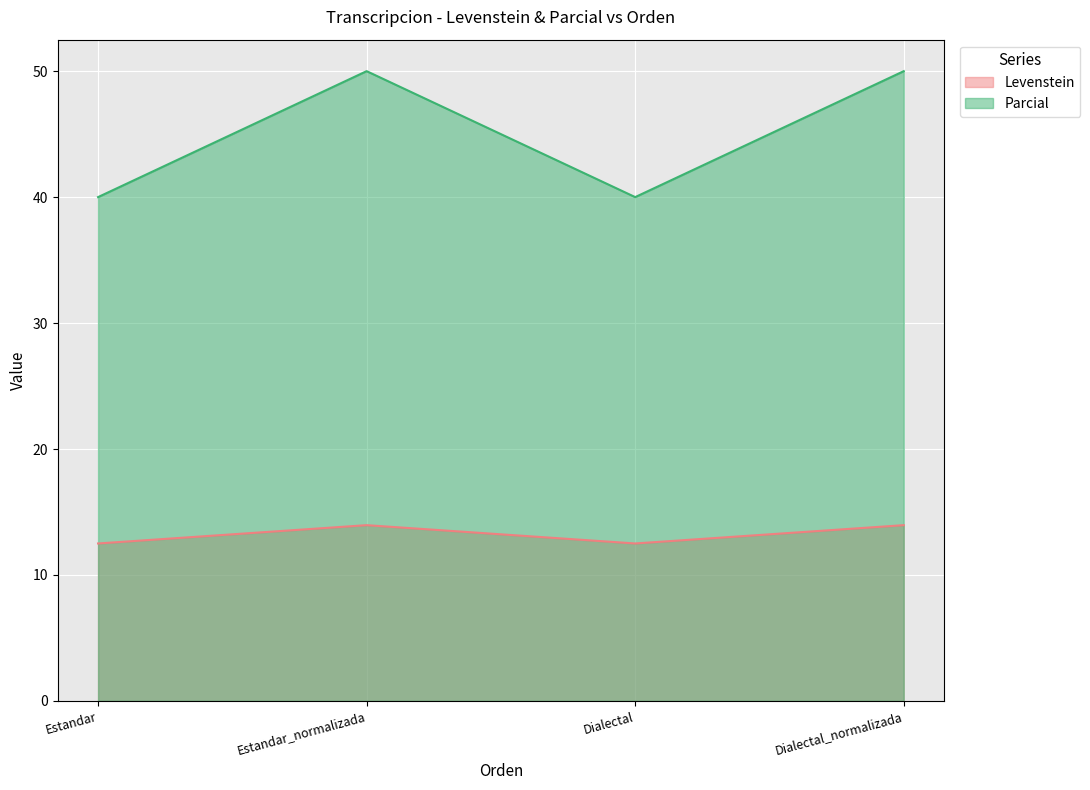

What is the difference between the highest and lowest values at Estandar_normalizada?

36.0